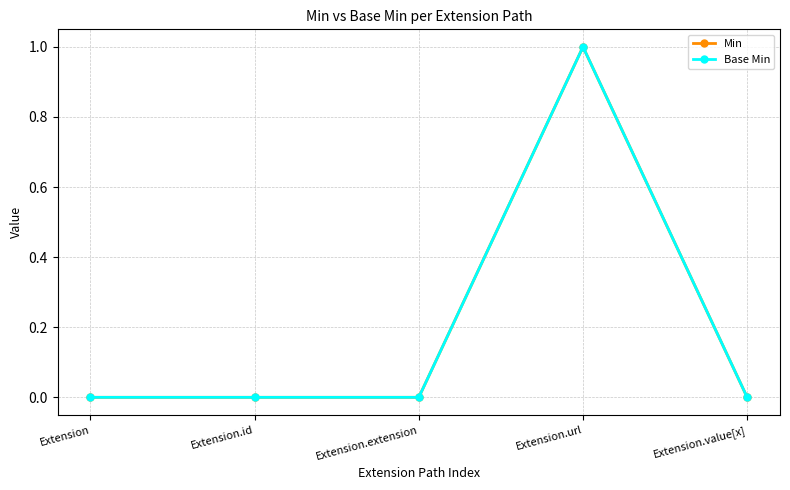

Is the value of Base Min at Extension greater than the value of Min at Extension.id?

No